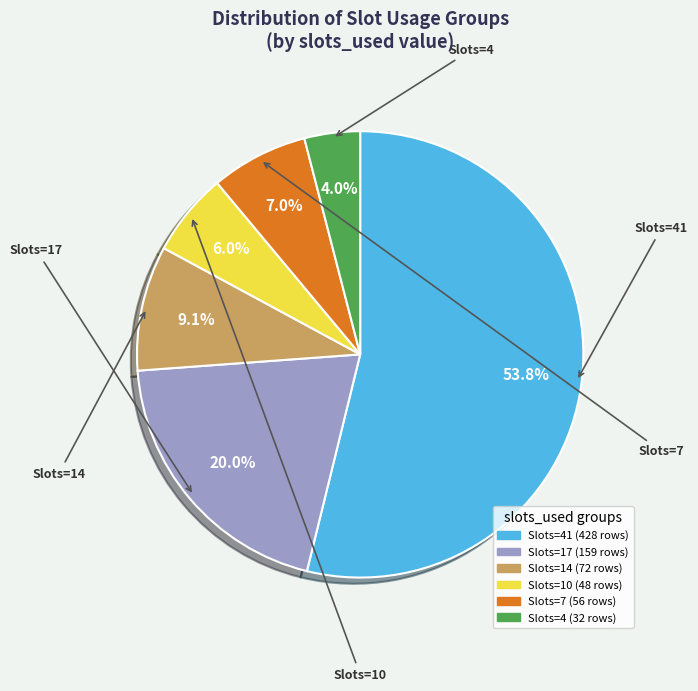

To the nearest percent, what is the average slice percentage?

17%